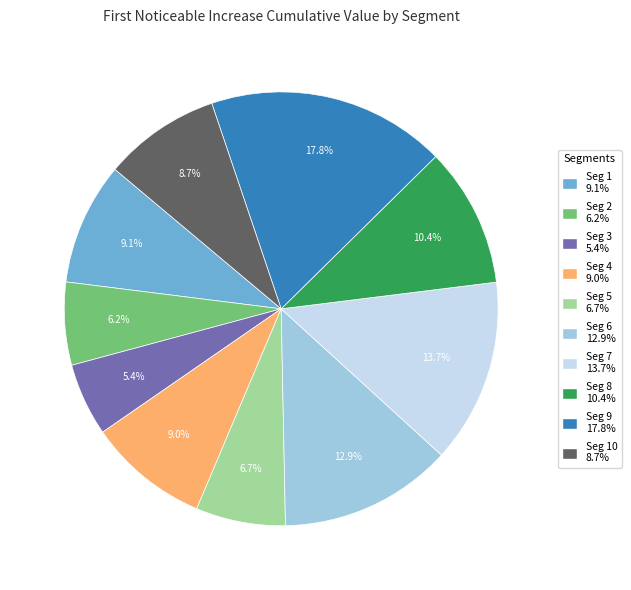

Does Seg 5 6.7% account for over 50% of the chart?

No